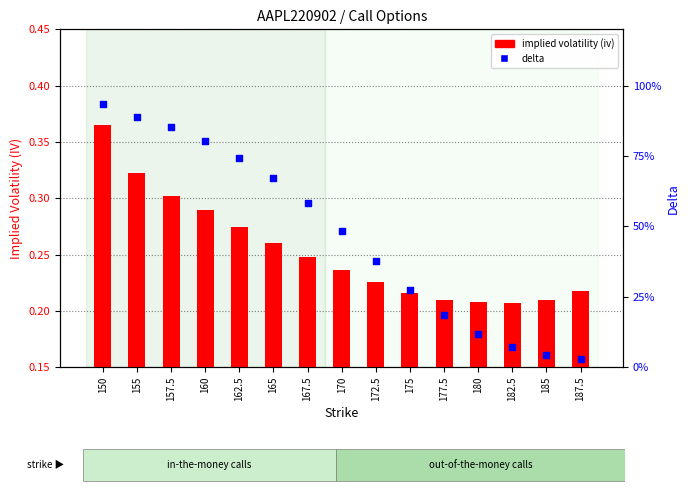

At which category is the sum across all series the highest?

150